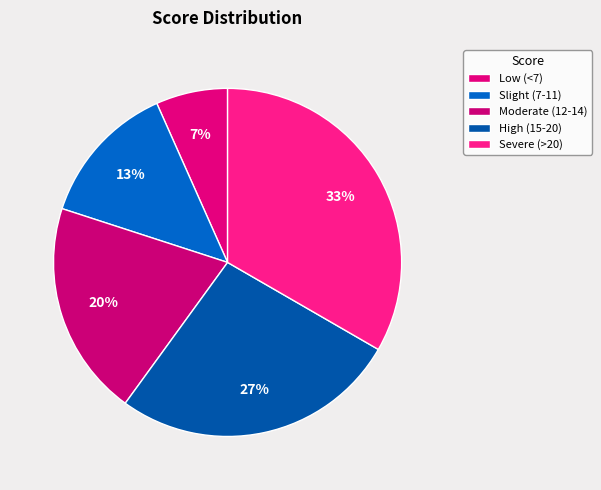

Rank the categories by value from lowest to highest.

Low (<7), Slight (7-11), Moderate (12-14), High (15-20), Severe (>20)